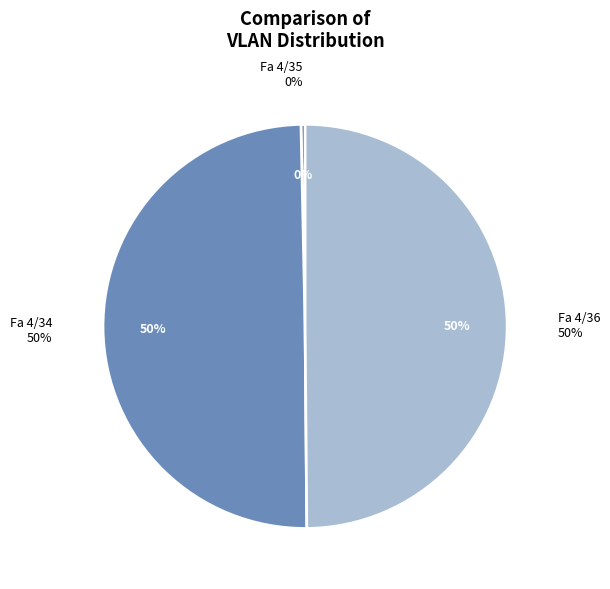

To the nearest percent, what is the difference between the largest and smallest slice percentages?

50%